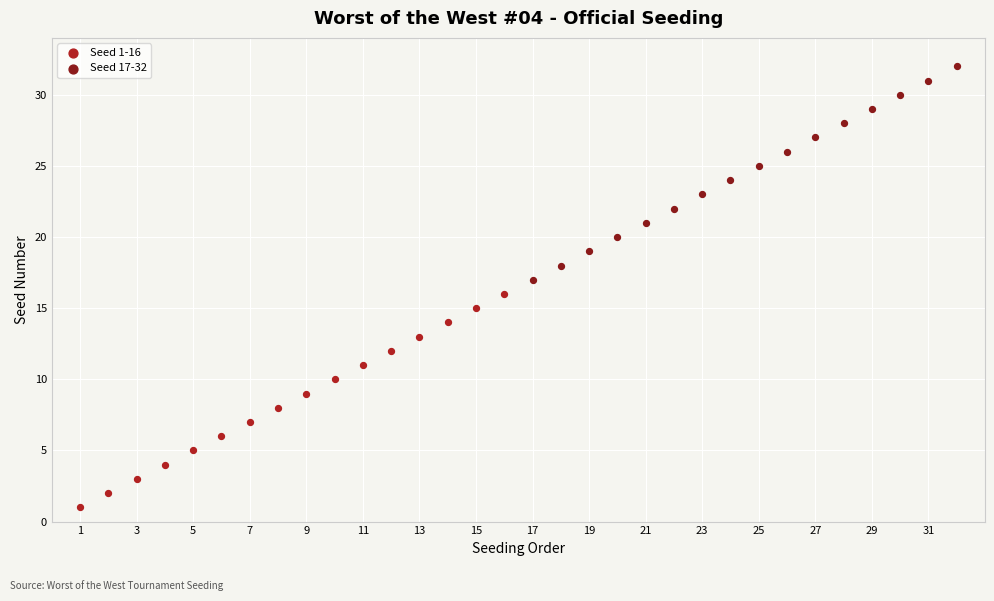

Which series reaches the minimum Y coordinate?

Seed 1-16